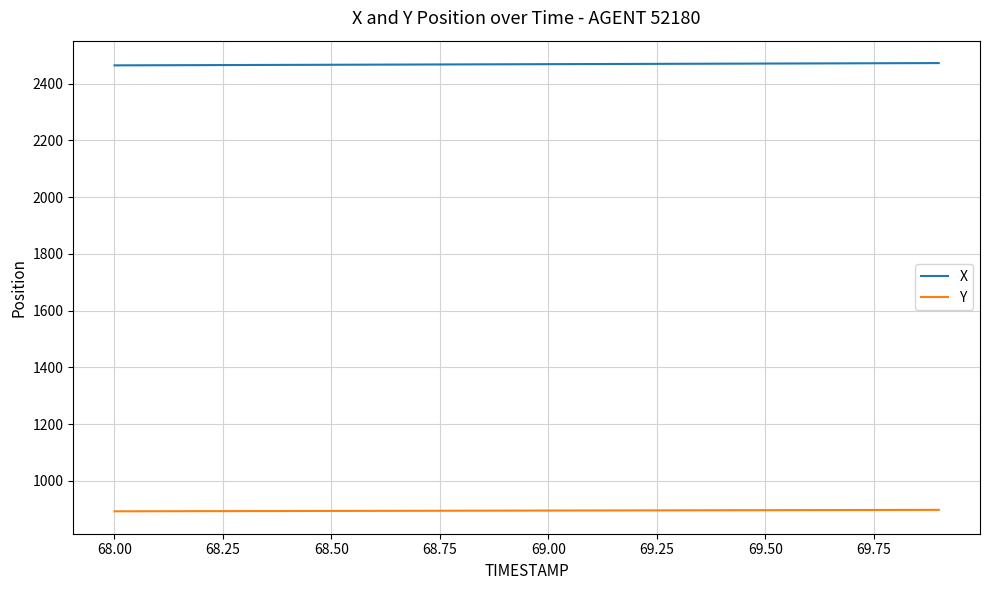

List the series in order of their peak value, lowest first.

Y, X